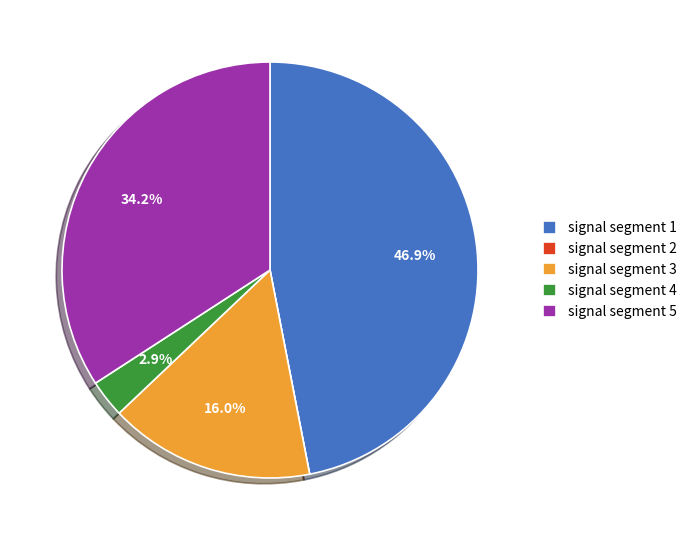

To the nearest percent, what portion does signal segment 1 represent?

47%